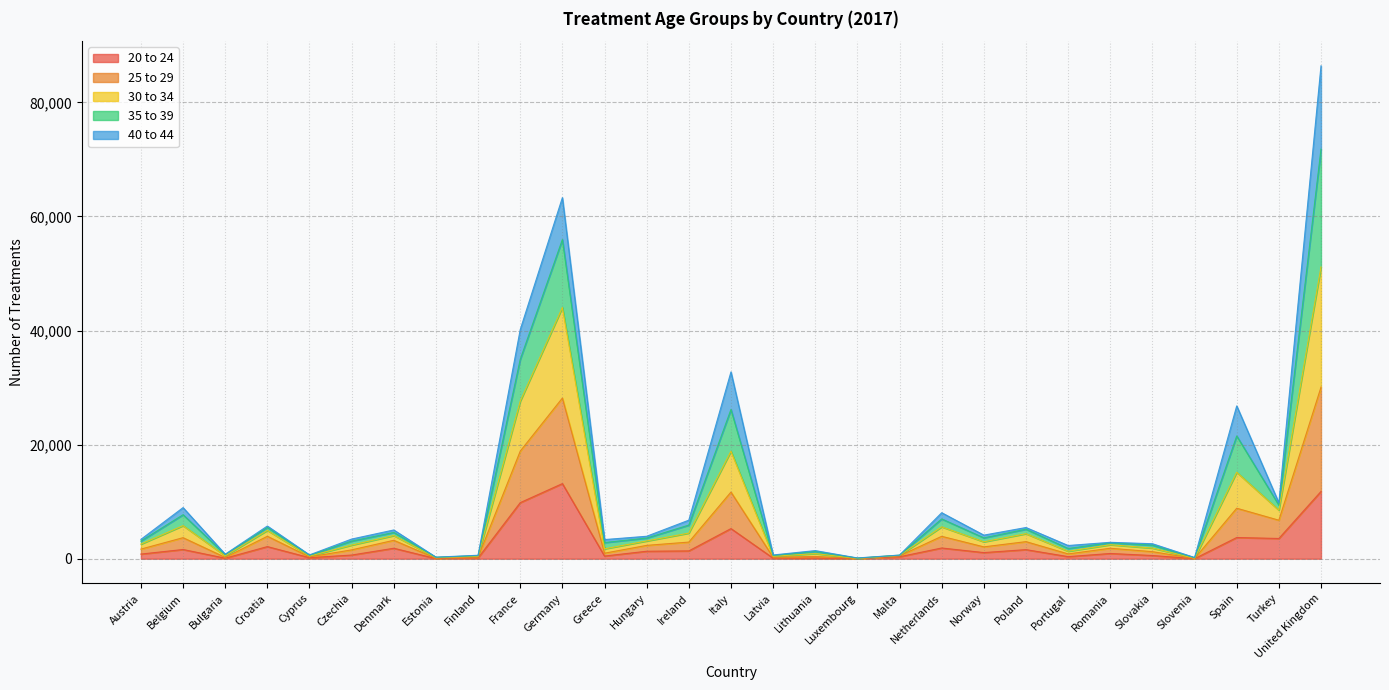

At which category is the sum across all series the highest?

United Kingdom